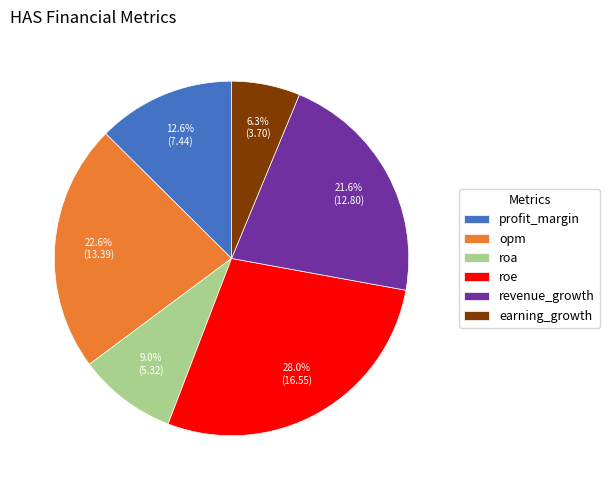

To the nearest percent, what is the difference between the largest and smallest slice percentages?

22%